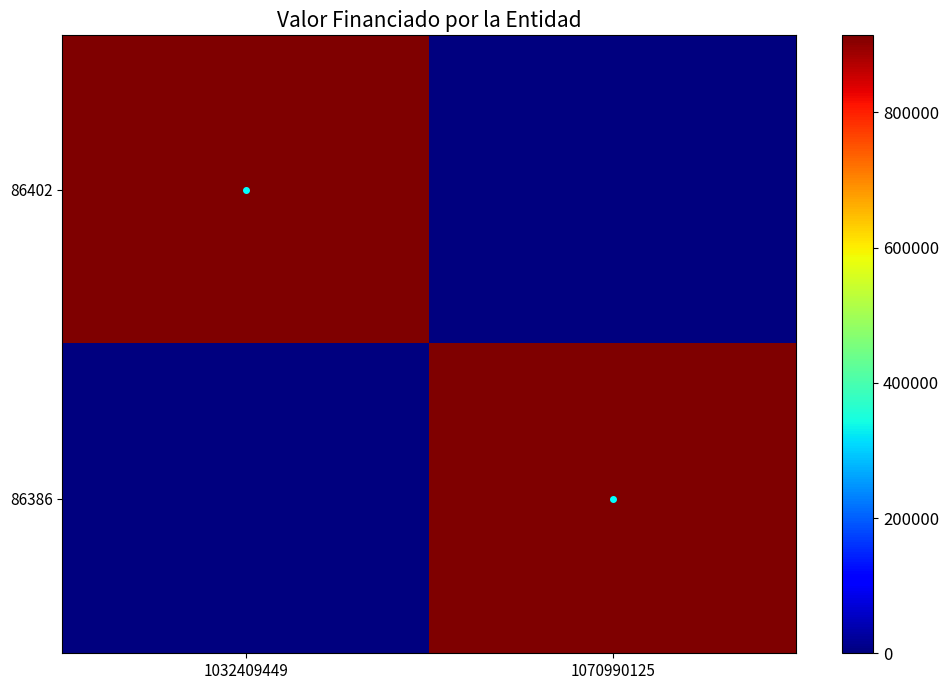

What is the total value across all series at 1032409449?

914000